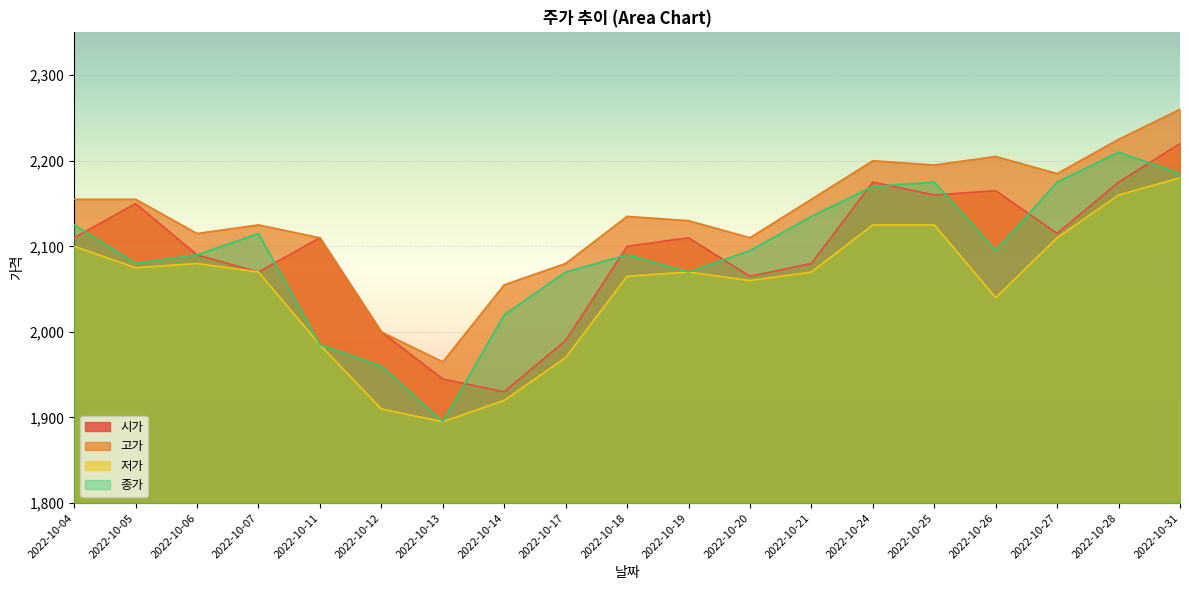

Where is 고가 nearest to the value 2112?

2022-10-11